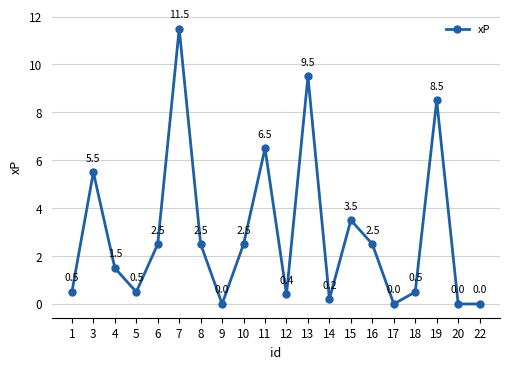

Which category has the highest value across all series?

7